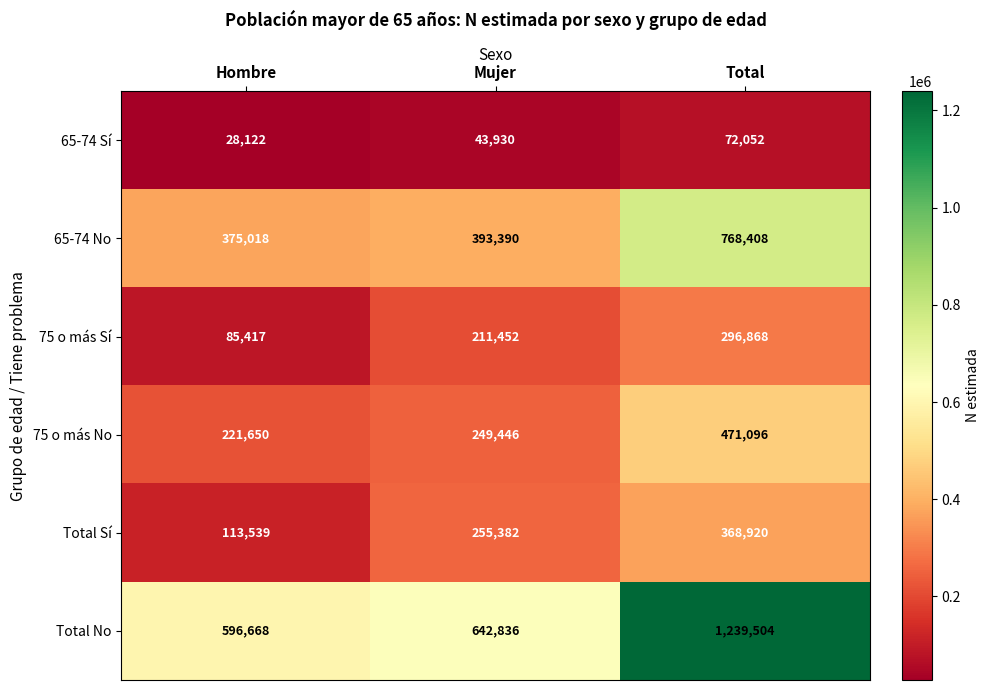

Count the Total Sí values in the range 113539 to 368920.

3